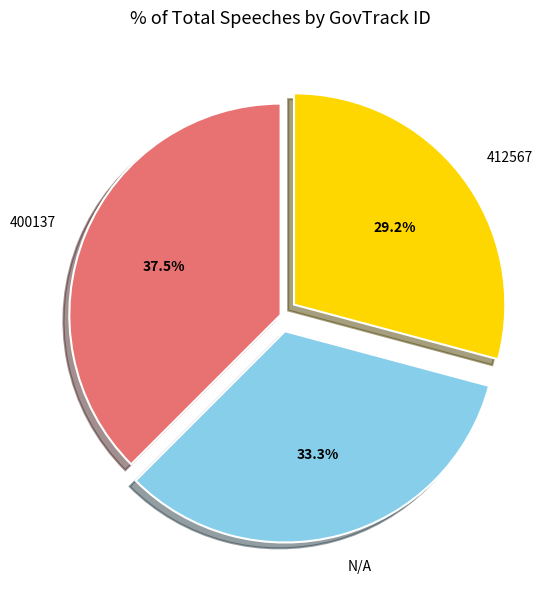

Which slice is the largest?

400137